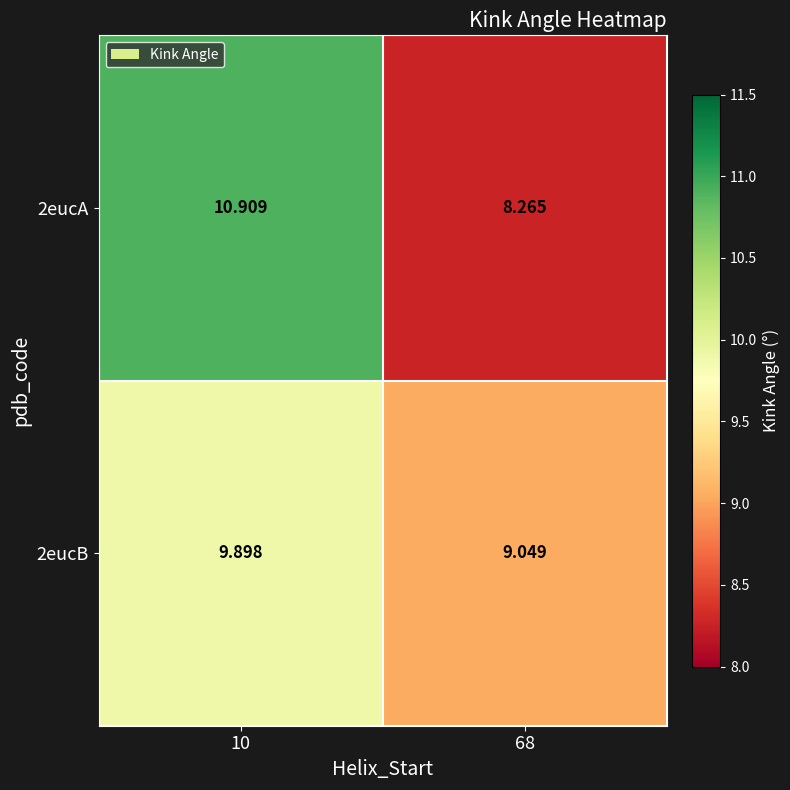

Is the value of 2eucA at 68 greater than the value of 2eucB at 68?

No